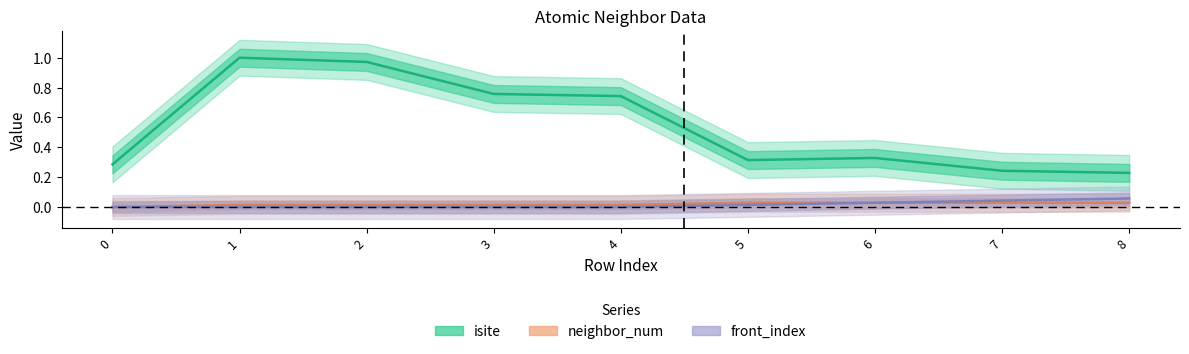

What is the sum of all isite values?

4.9